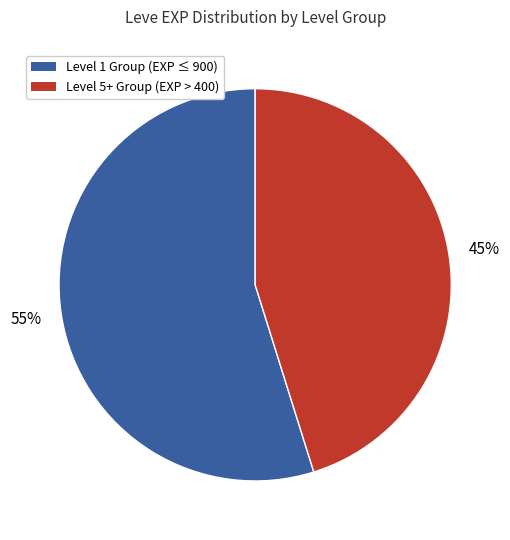

Is the sum of Level 5+ Group (EXP > 400) and Level 1 Group (EXP ≤ 900) greater than half?

Yes